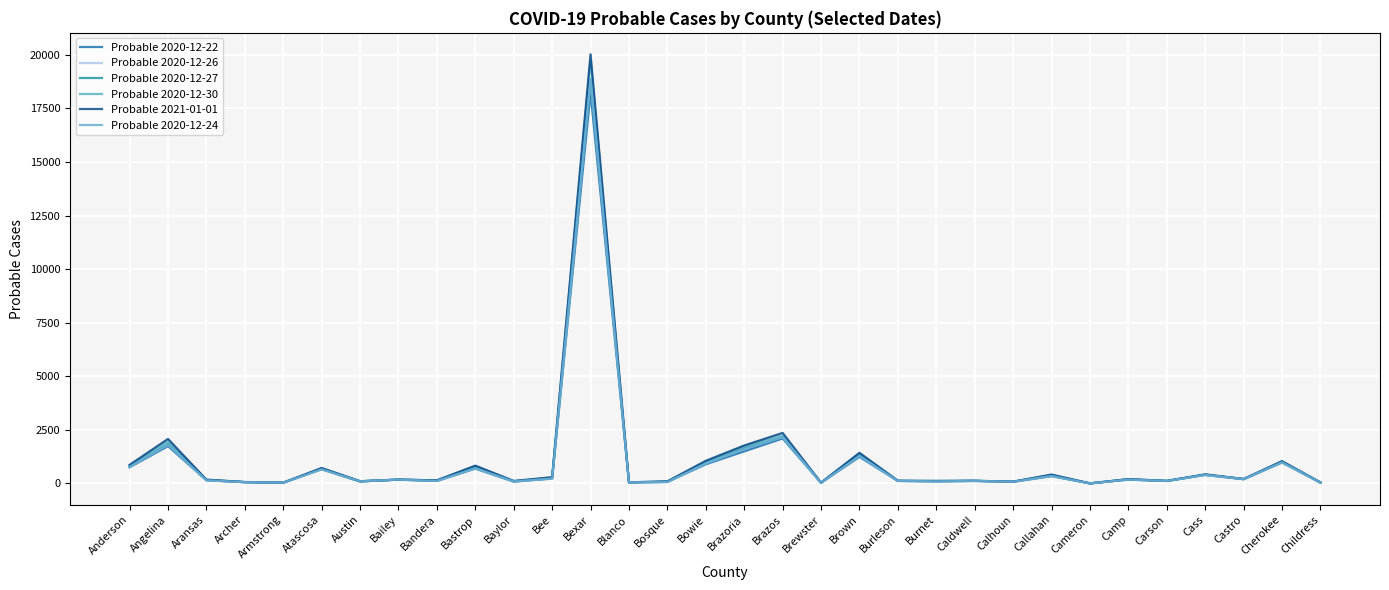

True or false: Probable 2020-12-22 and Probable 2021-01-01 intersect in this chart.

False